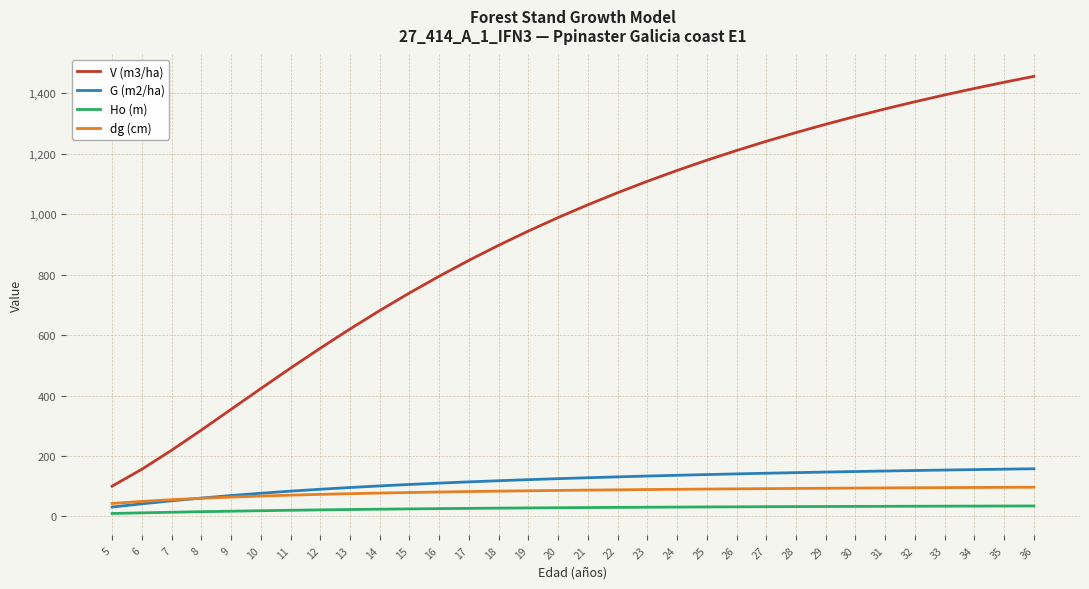

What is the average value of the V (m3/ha) series?

919.0